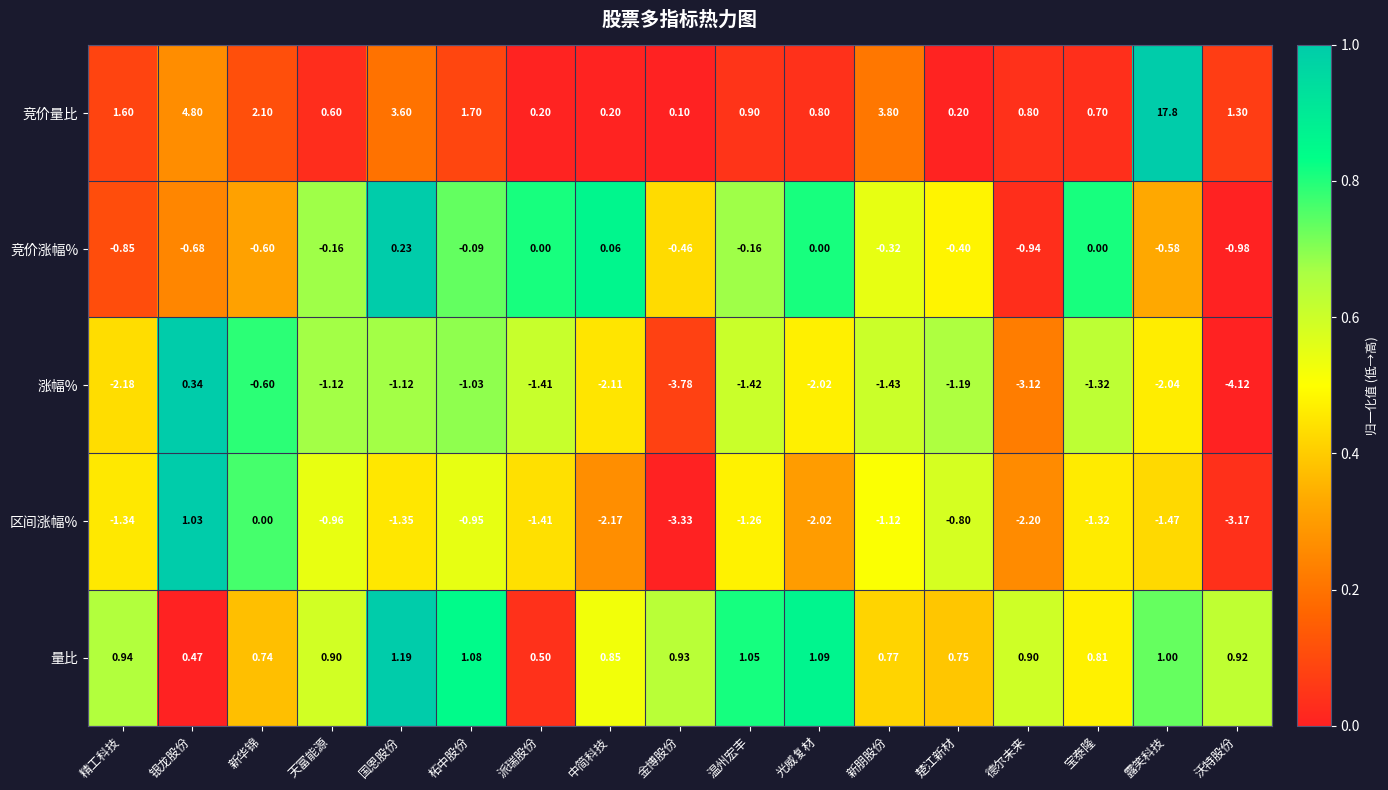

Which series changed the most between 新华锦 and 柘中股份?

区间涨幅%